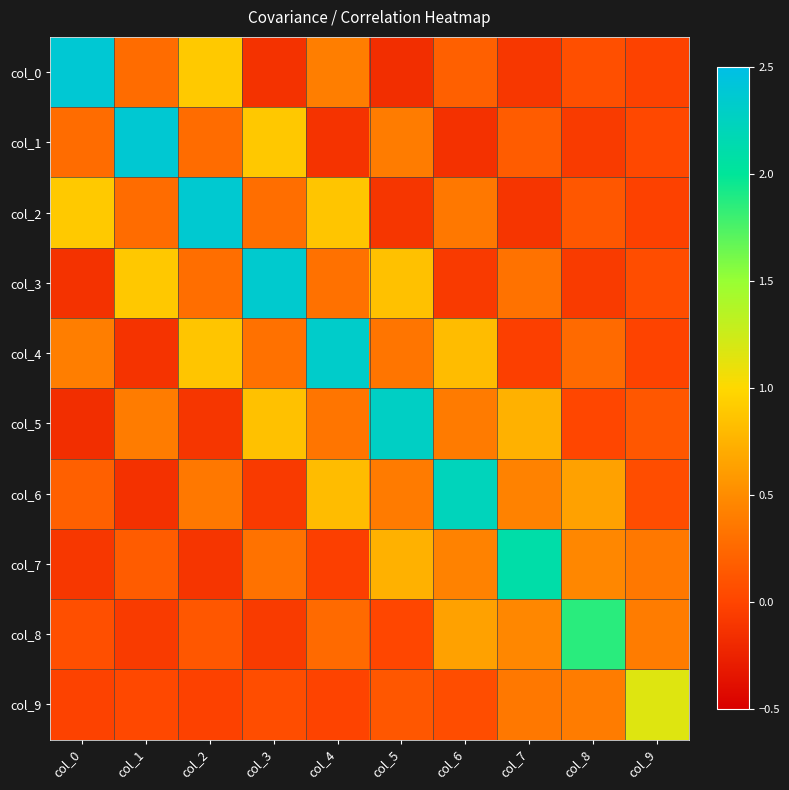

Reading left to right, transcribe all the data shown in this chart.

col_0: col_0=2.4	col_1=0.3	col_2=0.9	col_3=-0.1	col_4=0.4	col_5=-0.2	col_6=0.2	col_7=-0.1	col_8=0.1	col_9=-0.0
col_1: col_0=0.3	col_1=2.4	col_2=0.3	col_3=0.9	col_4=-0.1	col_5=0.4	col_6=-0.1	col_7=0.2	col_8=-0.1	col_9=0.0
col_2: col_0=0.9	col_1=0.3	col_2=2.4	col_3=0.3	col_4=0.9	col_5=-0.1	col_6=0.4	col_7=-0.1	col_8=0.1	col_9=-0.0
col_3: col_0=-0.1	col_1=0.9	col_2=0.3	col_3=2.3	col_4=0.3	col_5=0.9	col_6=-0.1	col_7=0.3	col_8=-0.1	col_9=0.1
col_4: col_0=0.4	col_1=-0.1	col_2=0.9	col_3=0.3	col_4=2.3	col_5=0.3	col_6=0.8	col_7=-0.0	col_8=0.3	col_9=-0.0
col_5: col_0=-0.2	col_1=0.4	col_2=-0.1	col_3=0.9	col_4=0.3	col_5=2.3	col_6=0.4	col_7=0.7	col_8=0.0	col_9=0.1
col_6: col_0=0.2	col_1=-0.1	col_2=0.4	col_3=-0.1	col_4=0.8	col_5=0.4	col_6=2.2	col_7=0.4	col_8=0.6	col_9=0.1
col_7: col_0=-0.1	col_1=0.2	col_2=-0.1	col_3=0.3	col_4=-0.0	col_5=0.7	col_6=0.4	col_7=2.1	col_8=0.5	col_9=0.4
col_8: col_0=0.1	col_1=-0.1	col_2=0.1	col_3=-0.1	col_4=0.3	col_5=0.0	col_6=0.6	col_7=0.5	col_8=1.9	col_9=0.4
col_9: col_0=-0.0	col_1=0.0	col_2=-0.0	col_3=0.1	col_4=-0.0	col_5=0.1	col_6=0.1	col_7=0.4	col_8=0.4	col_9=1.2